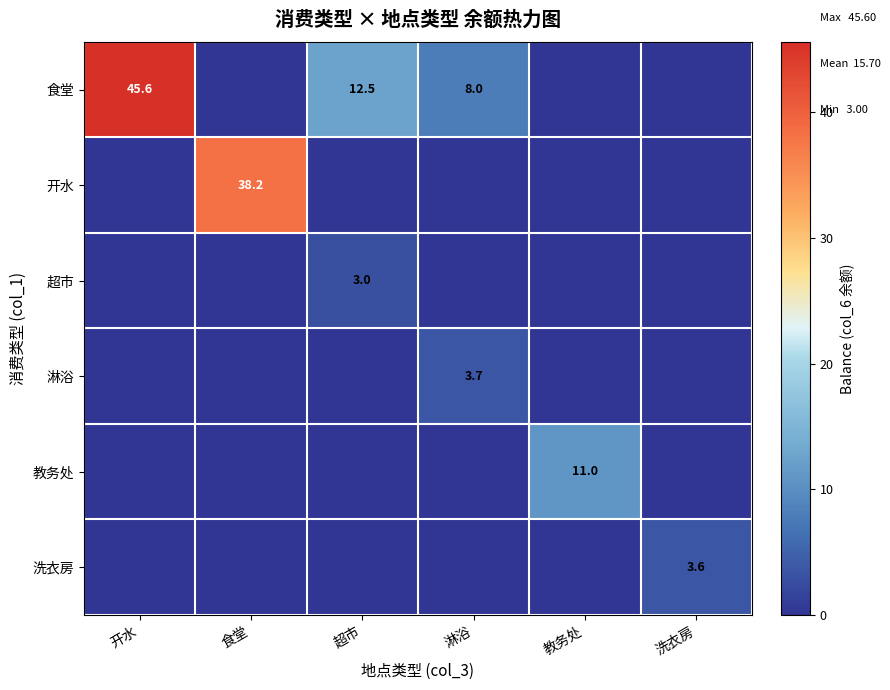

The 超市 series shows 3.0 at 超市. True or false?

True